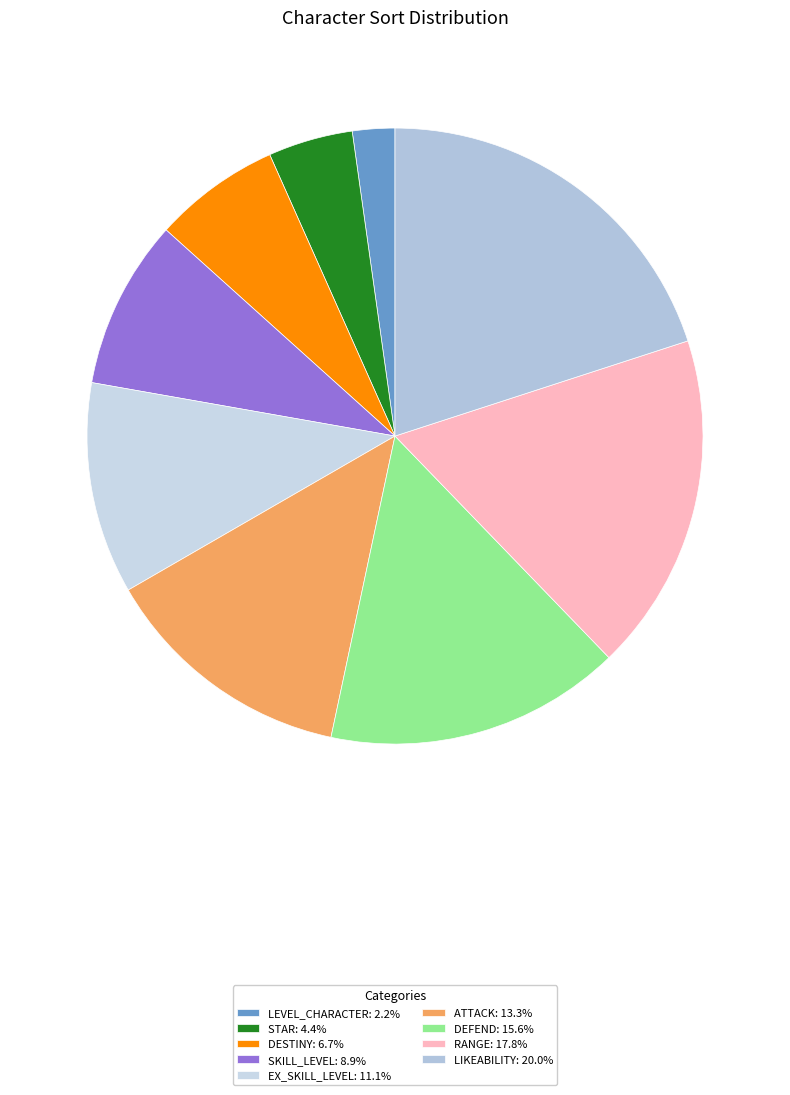

Rank the categories by value from highest to lowest.

LIKEABILITY, RANGE, DEFEND, ATTACK, EX_SKILL_LEVEL, SKILL_LEVEL, DESTINY, STAR, LEVEL_CHARACTER